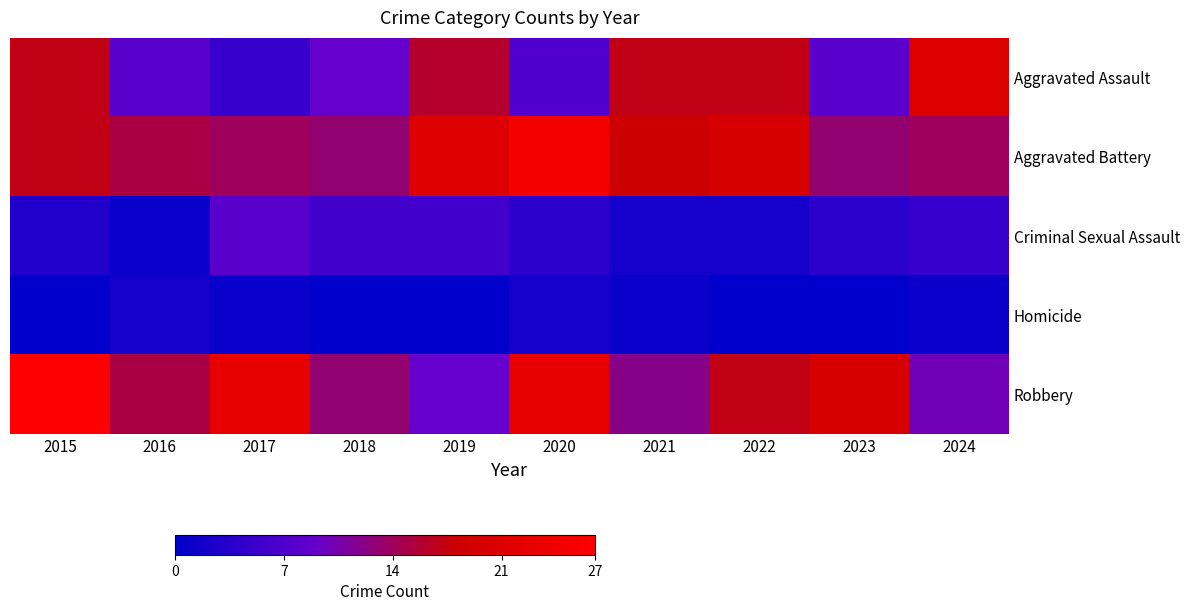

How many data points does each series have?

10